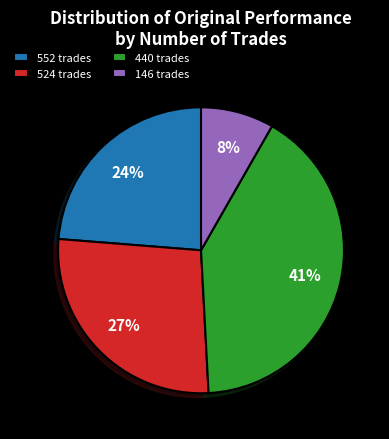

To the nearest percent, what portion does 552 trades represent?

24%